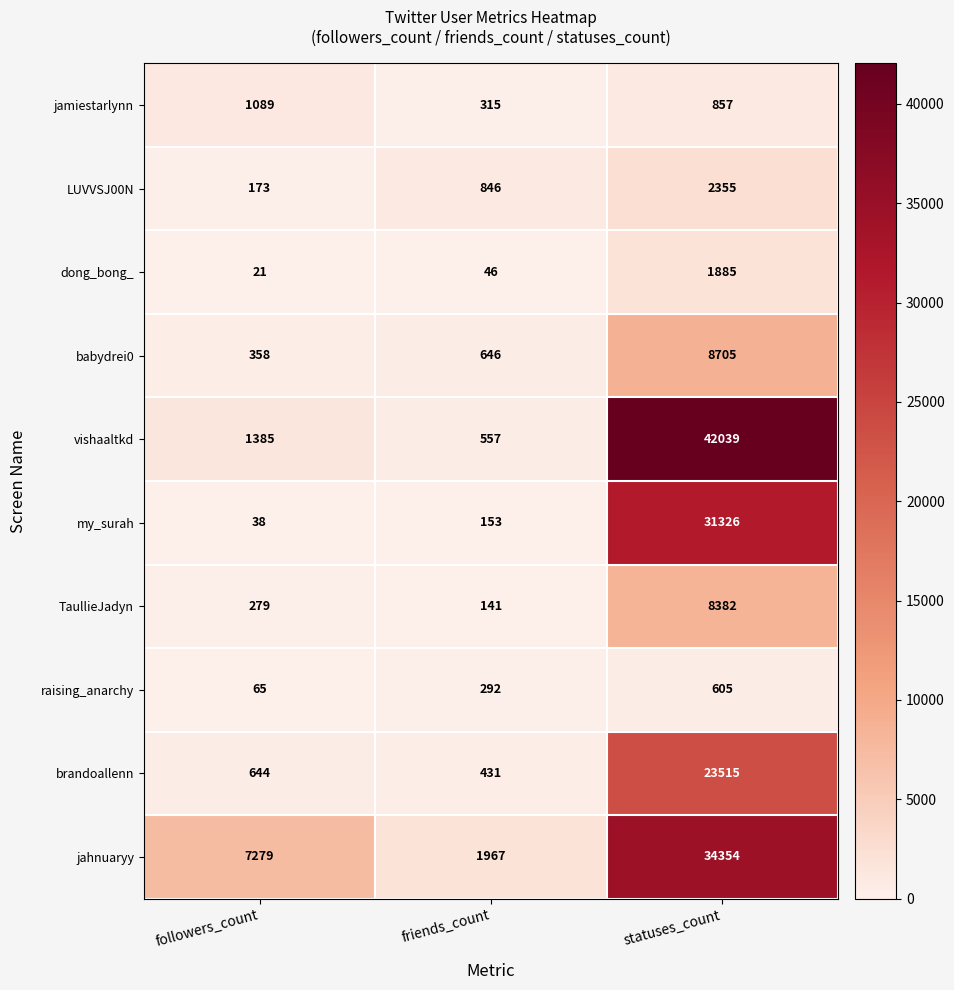

Reading left to right, transcribe all the data shown in this chart.

jamiestarlynn: followers_count=1089	friends_count=315	statuses_count=857
LUVVSJ00N: followers_count=173	friends_count=846	statuses_count=2355
dong_bong_: followers_count=21	friends_count=46	statuses_count=1885
babydrei0: followers_count=358	friends_count=646	statuses_count=8705
vishaaltkd: followers_count=1385	friends_count=557	statuses_count=42039
my_surah: followers_count=38	friends_count=153	statuses_count=31326
TaullieJadyn: followers_count=279	friends_count=141	statuses_count=8382
raising_anarchy: followers_count=65	friends_count=292	statuses_count=605
brandoallenn: followers_count=644	friends_count=431	statuses_count=23515
jahnuaryy: followers_count=7279	friends_count=1967	statuses_count=34354